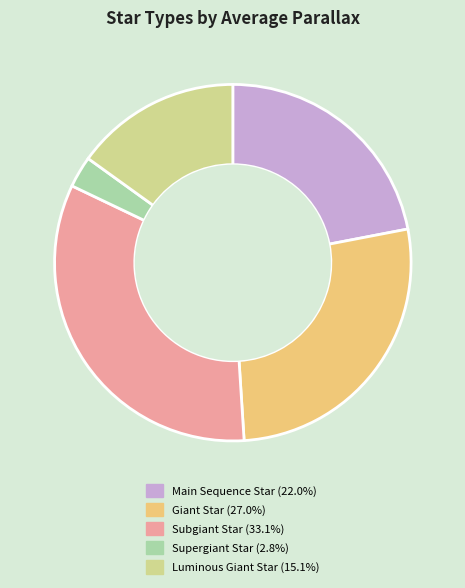

Is it true that Main Sequence Star is 32% of the pie?

False